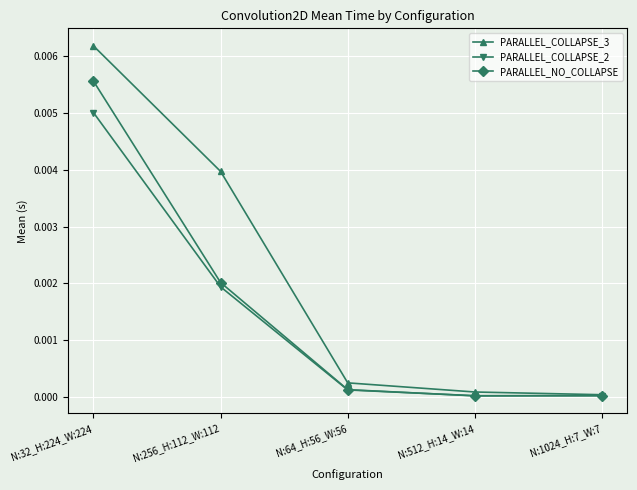

How many lines are shown in the chart?

3